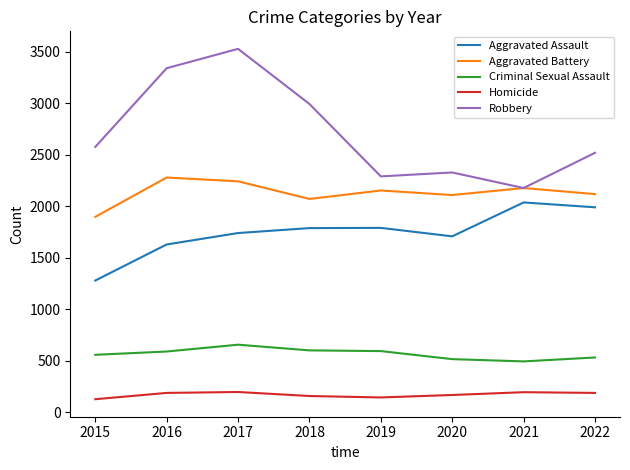

At which category is the sum across all series the highest?

2017